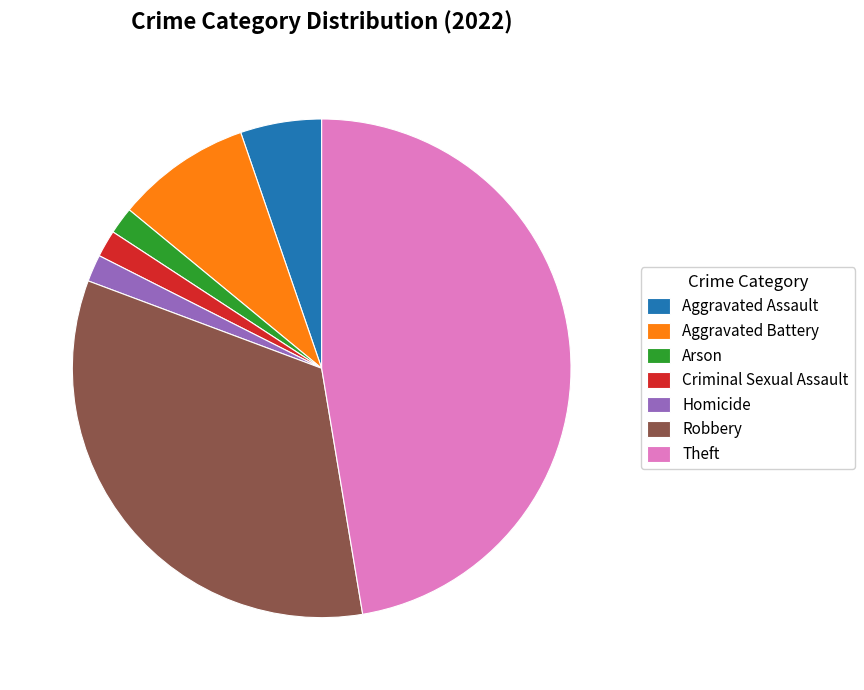

How many segments does this pie chart have?

7